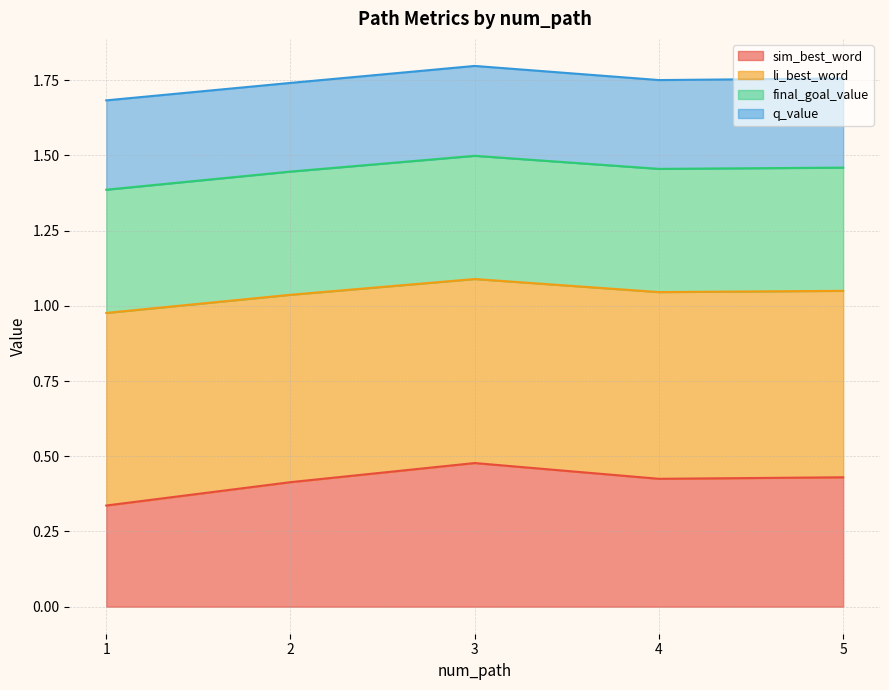

In sim_best_word, how many points are lower than both neighbors (excluding endpoints)?

1